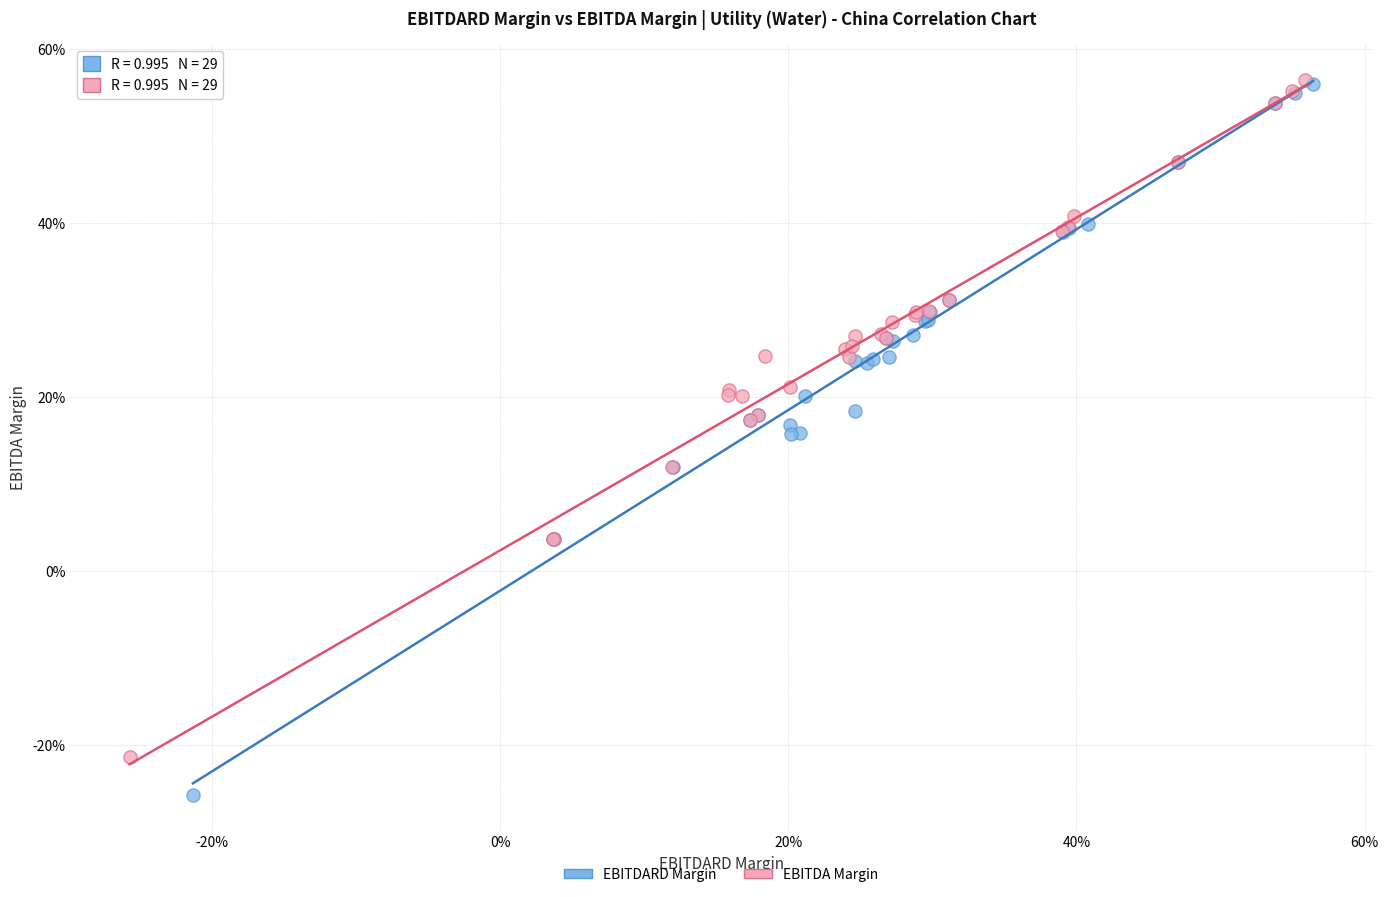

Which series contains the lowest Y value?

EBITDARD Margin